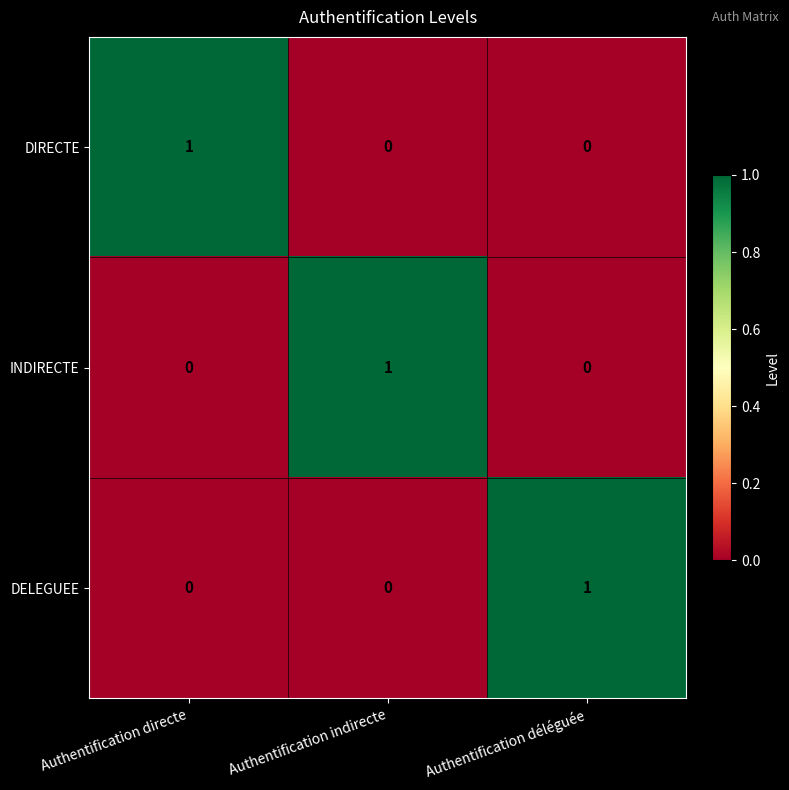

Which category has the highest value in the INDIRECTE series?

Authentification indirecte